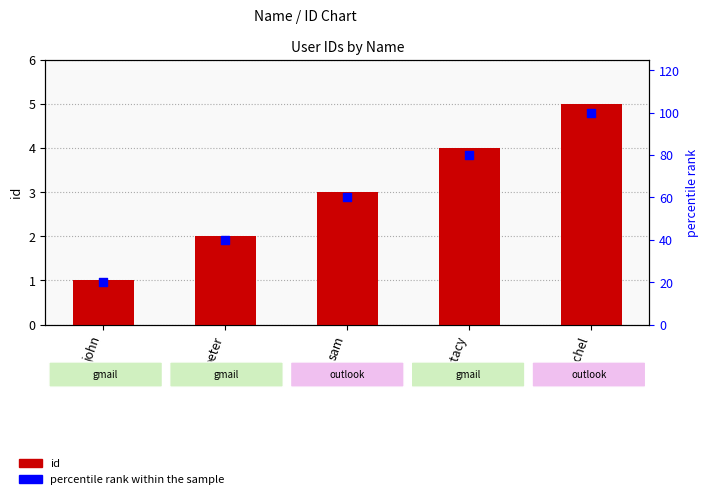

At which category is the sum across all series the highest?

rachel